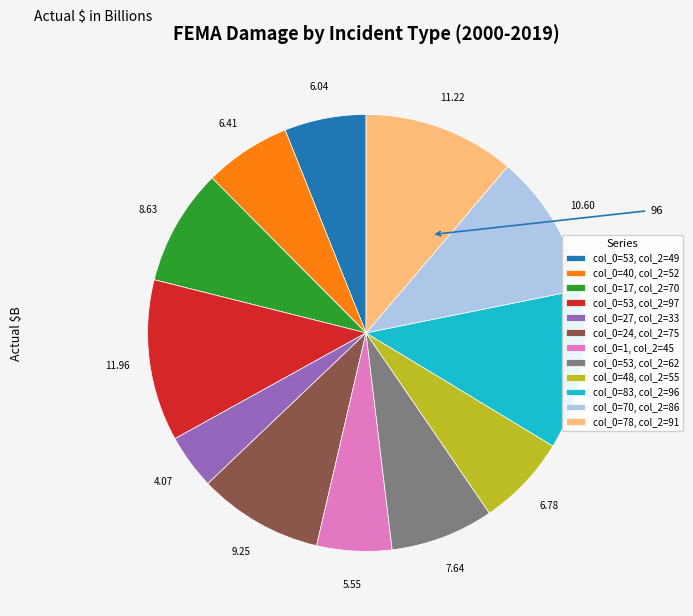

Between col_0=70, col_2=86 and col_0=40, col_2=52, which is larger?

col_0=70, col_2=86